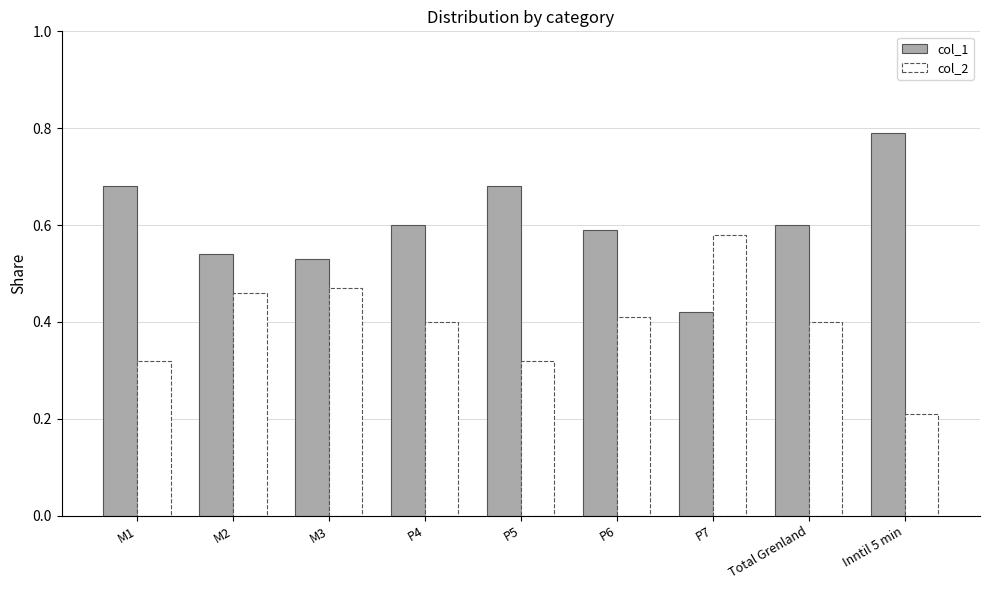

The col_2 series shows 0.7 at M2. True or false?

False